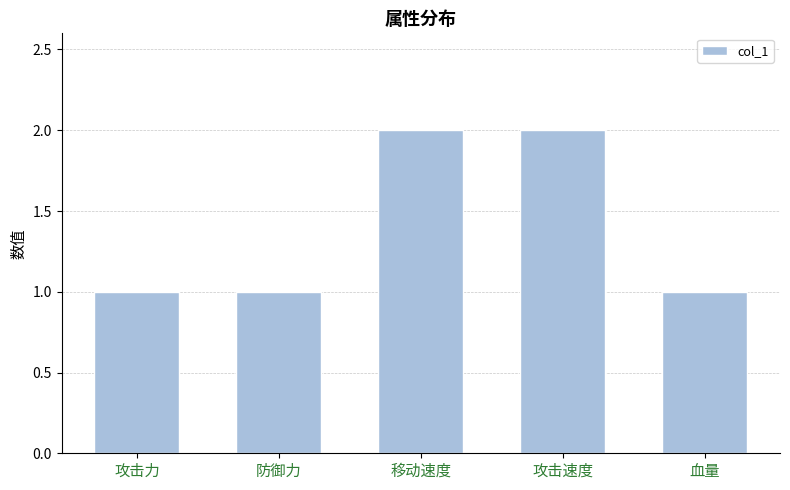

Count the number of data series in this chart.

1